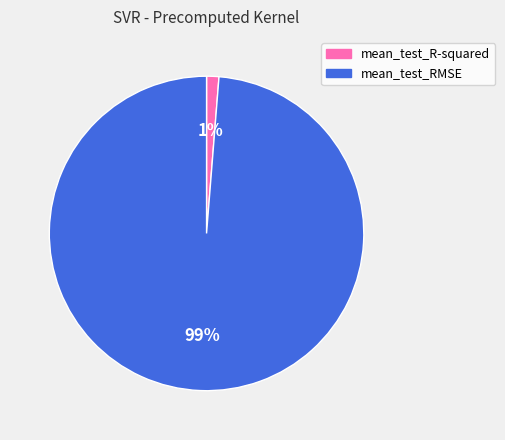

Between mean_test_R-squared and mean_test_RMSE, which is larger?

mean_test_RMSE